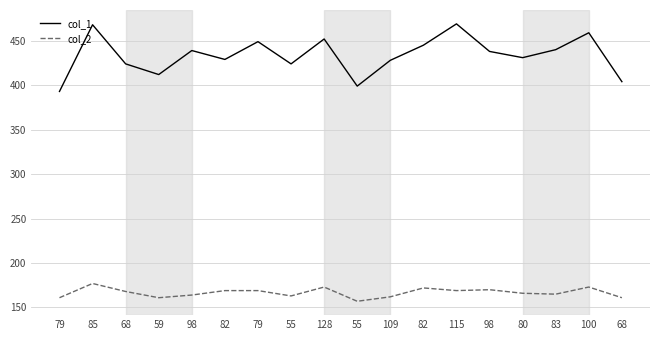

Is this an area chart (filled region under the line)?

No